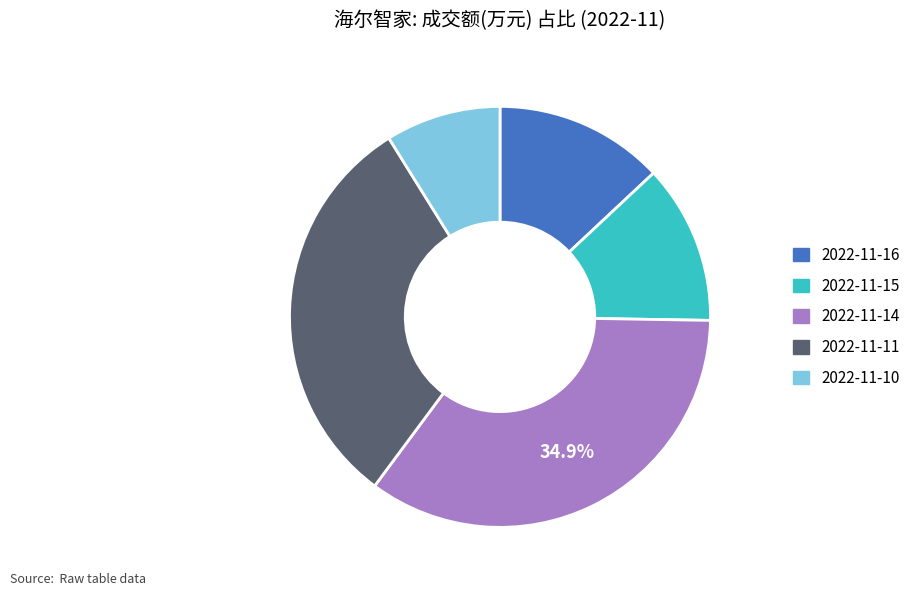

Combined, do 2022-11-10 and 2022-11-16 account for over 50%?

No